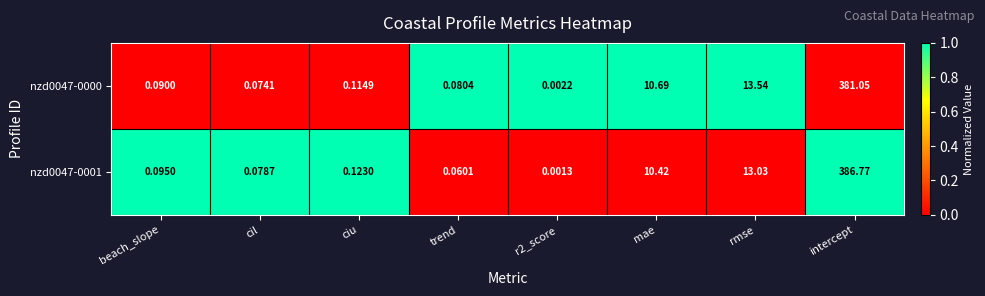

What is the total value across all series at intercept?

767.8